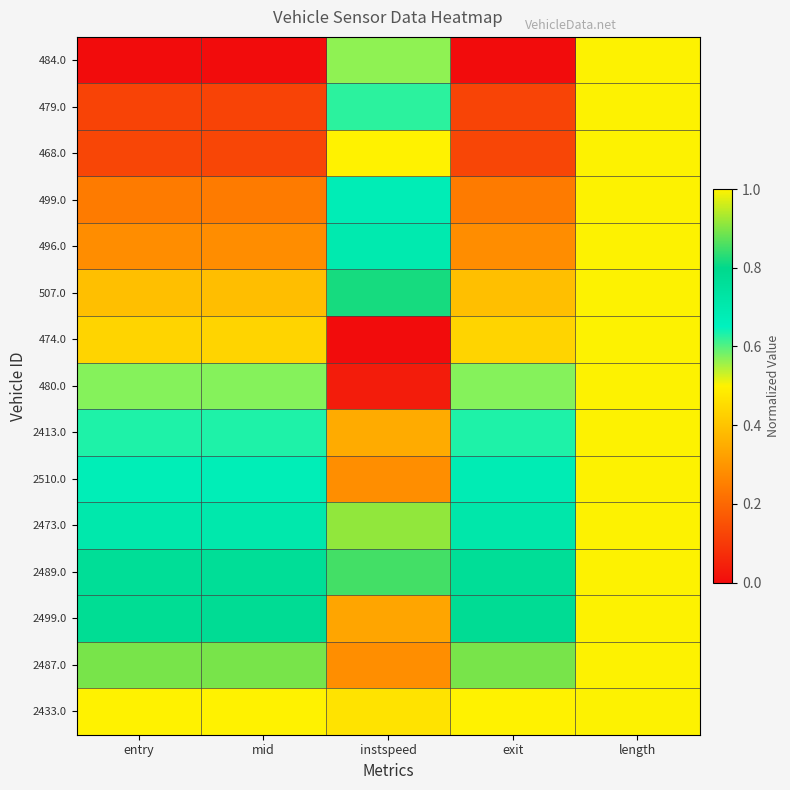

Which series has the largest total across all categories?

2433.0